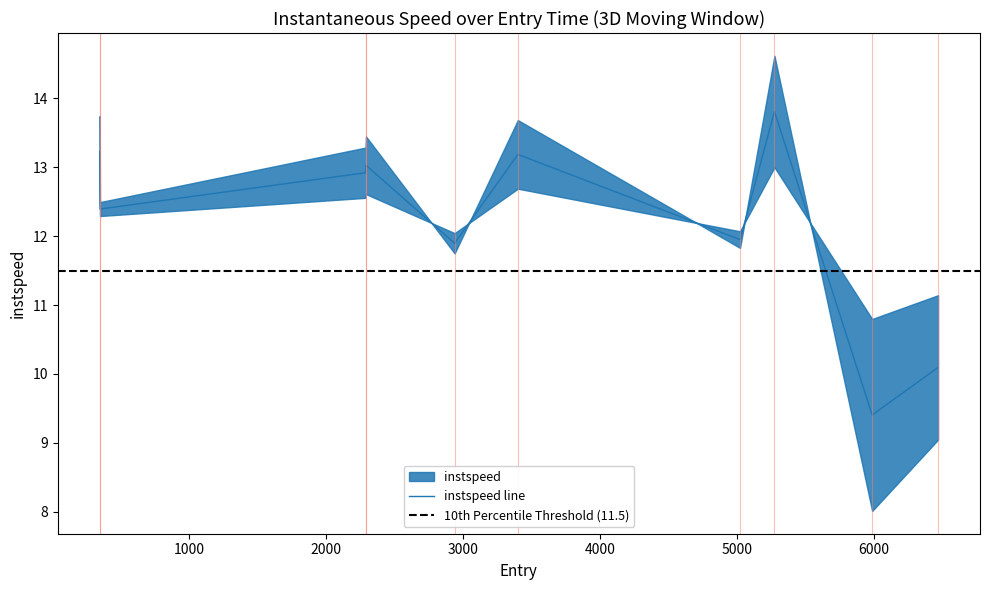

What is the difference between the maximum and minimum values?

4.4